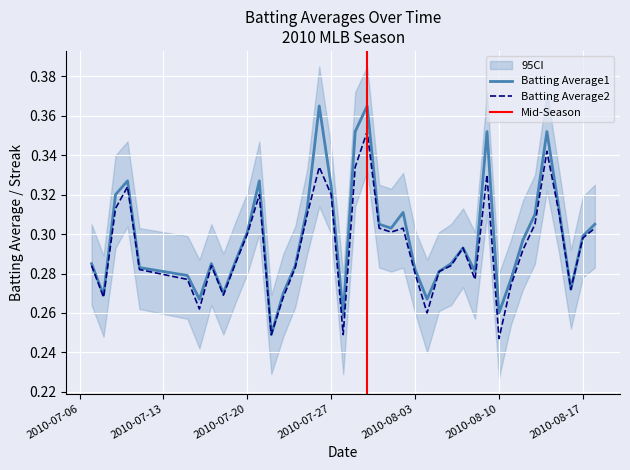

True or false: Batting Average2 and Batting Average1 intersect in this chart.

False